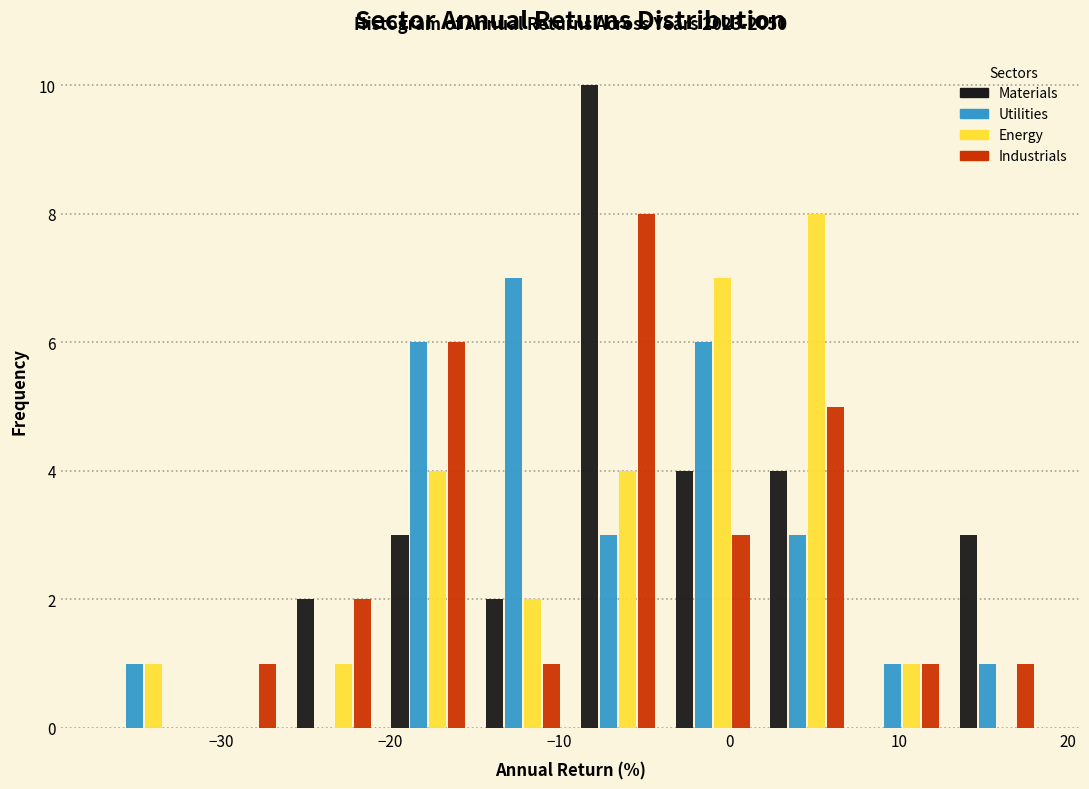

In the Energy series, which range on the x-axis has the tallest bar?

2 to 7